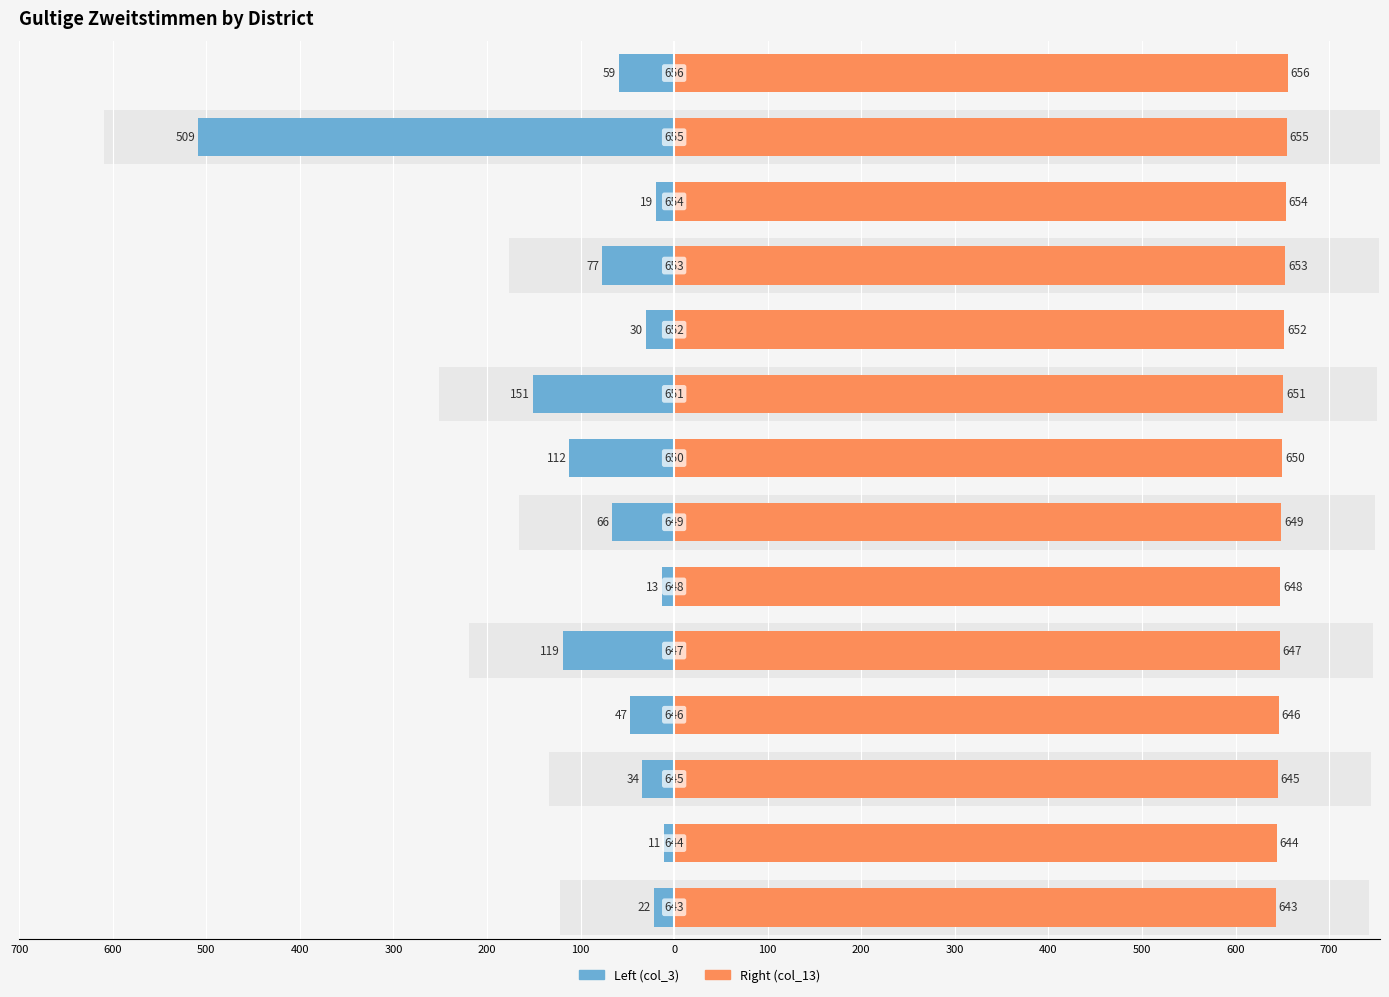

How many distinct data groups are displayed?

2